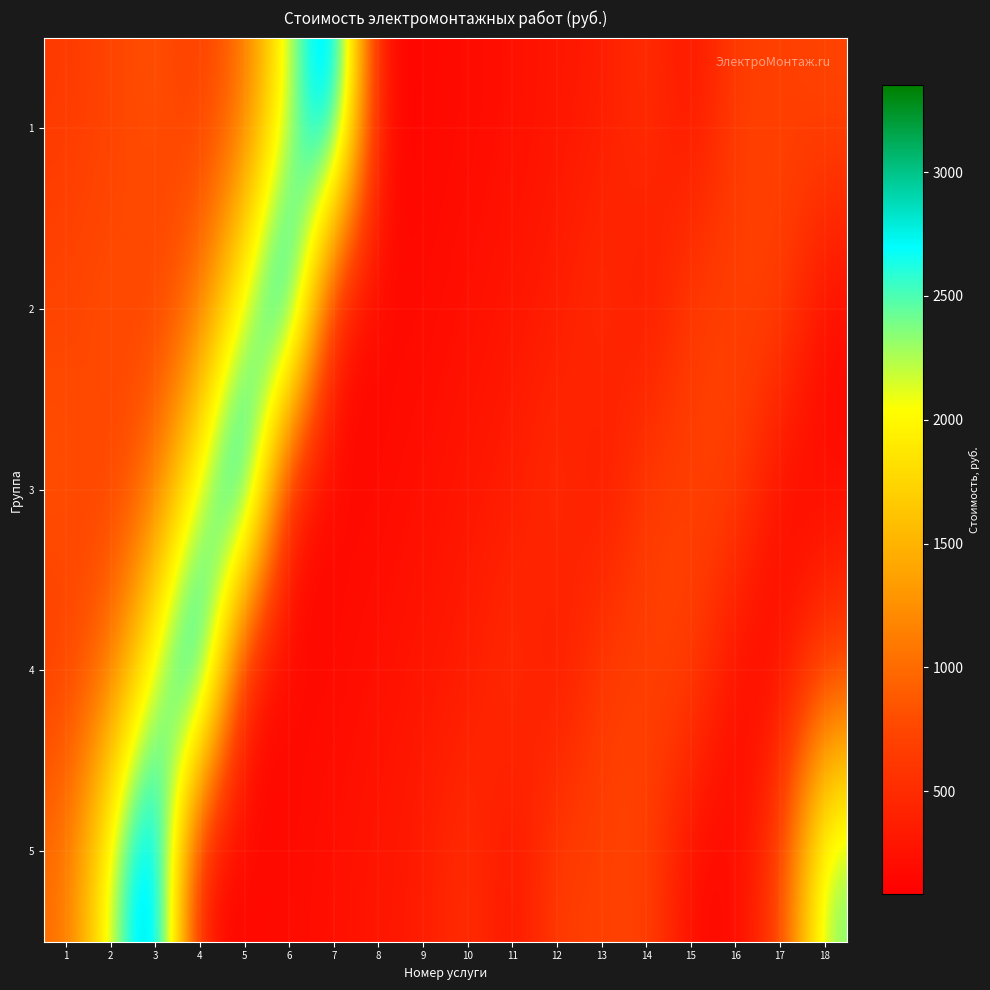

At which category does the chart reach its minimum across all series?

8